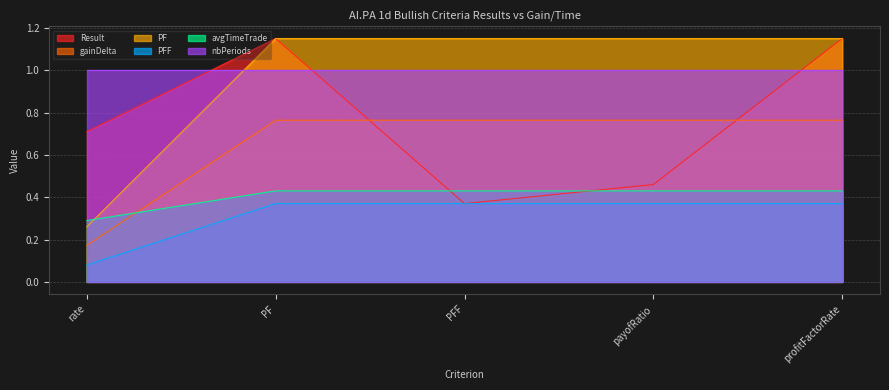

Which category has the lowest value in the gainDelta series?

rate